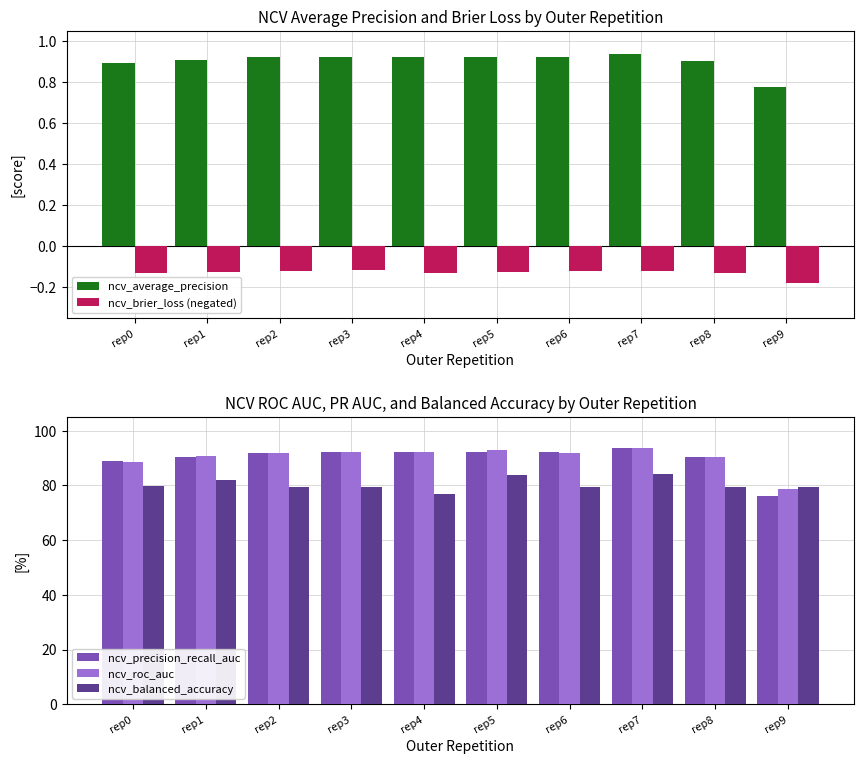

What is the difference between the second highest and minimum values in the ncv_precision_recall_auc series?

0.2